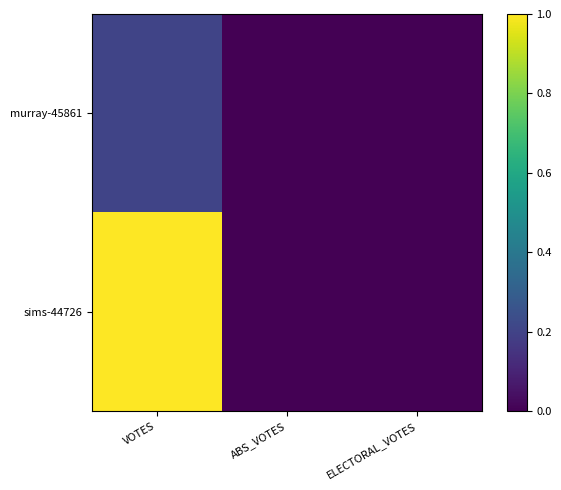

Which series has the widest spread of values?

sims-44726